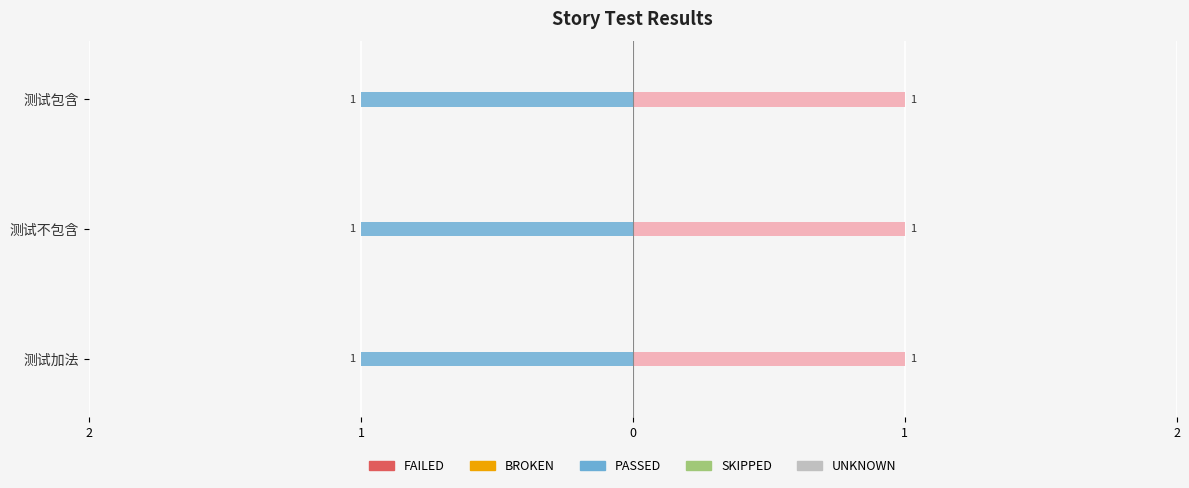

True or false: PASSED has a value of 1 at 测试包含.

False